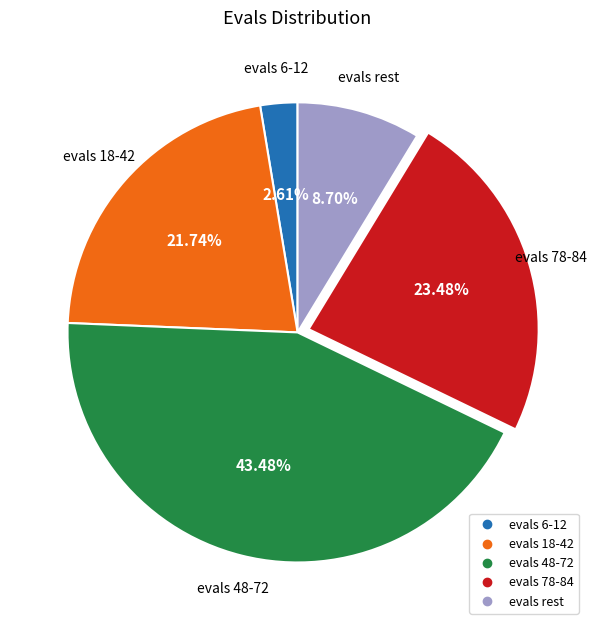

Is there any slice that represents more than half of the pie?

No